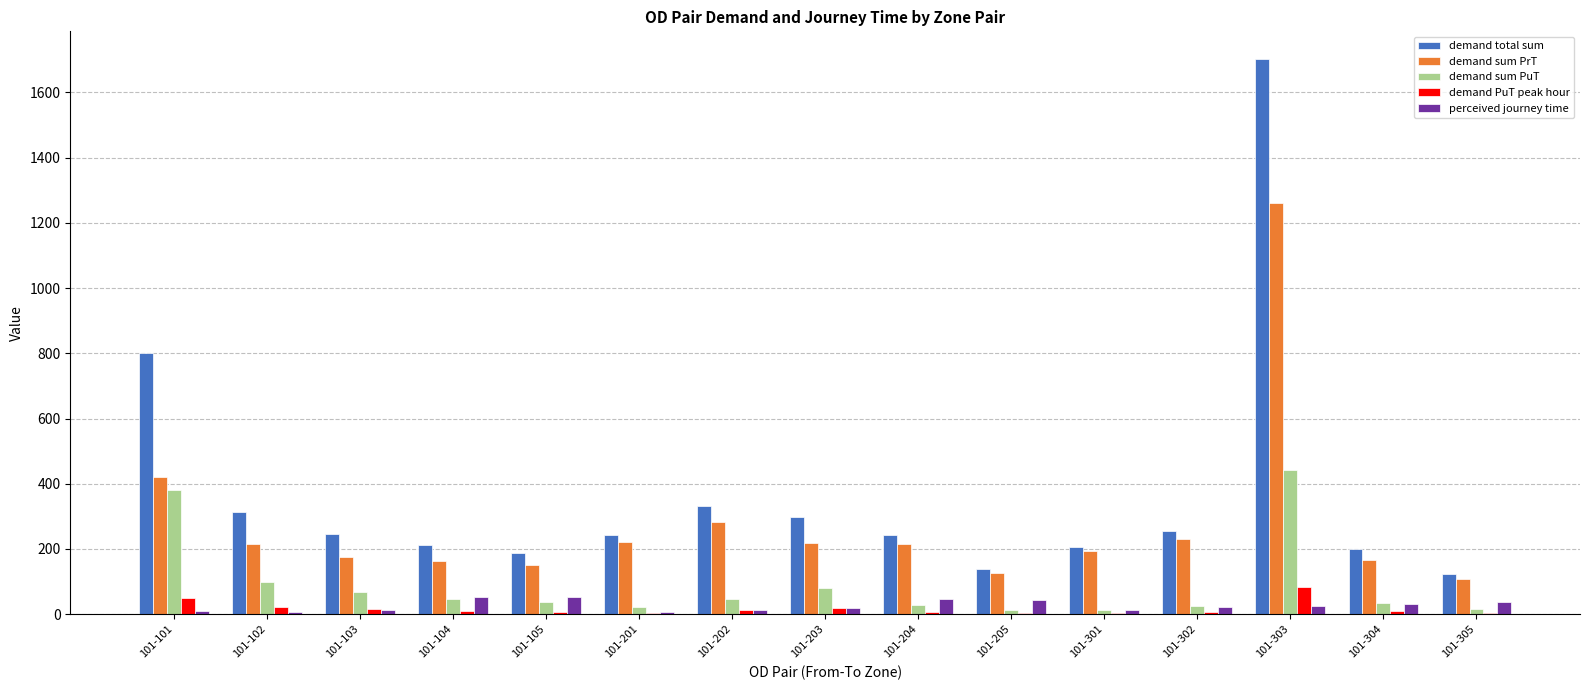

At which category is the sum across all series the highest?

101-303